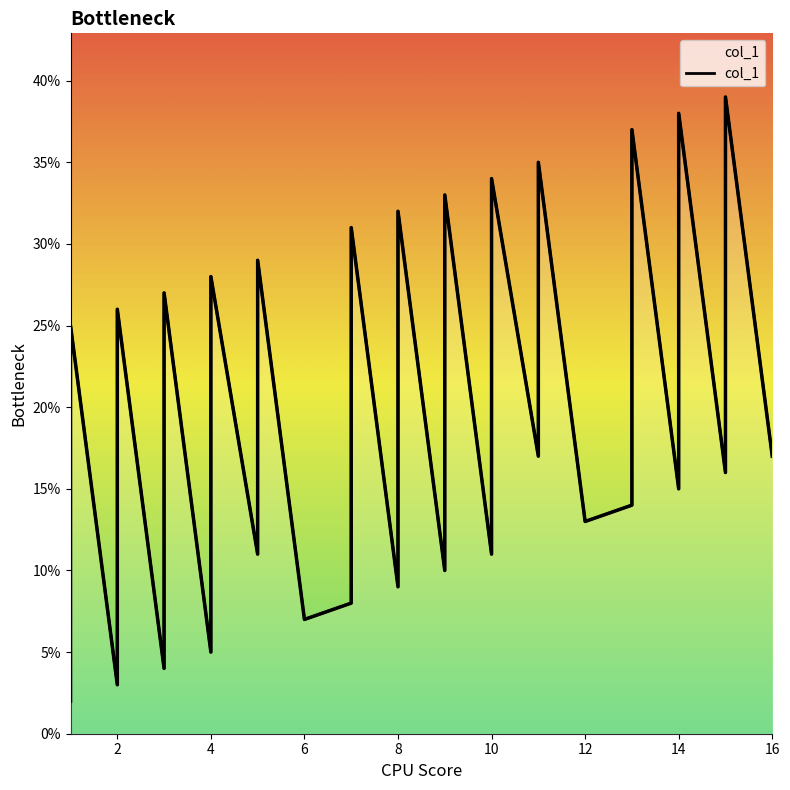

The chart shows a value of 4 at 3. True or false?

True